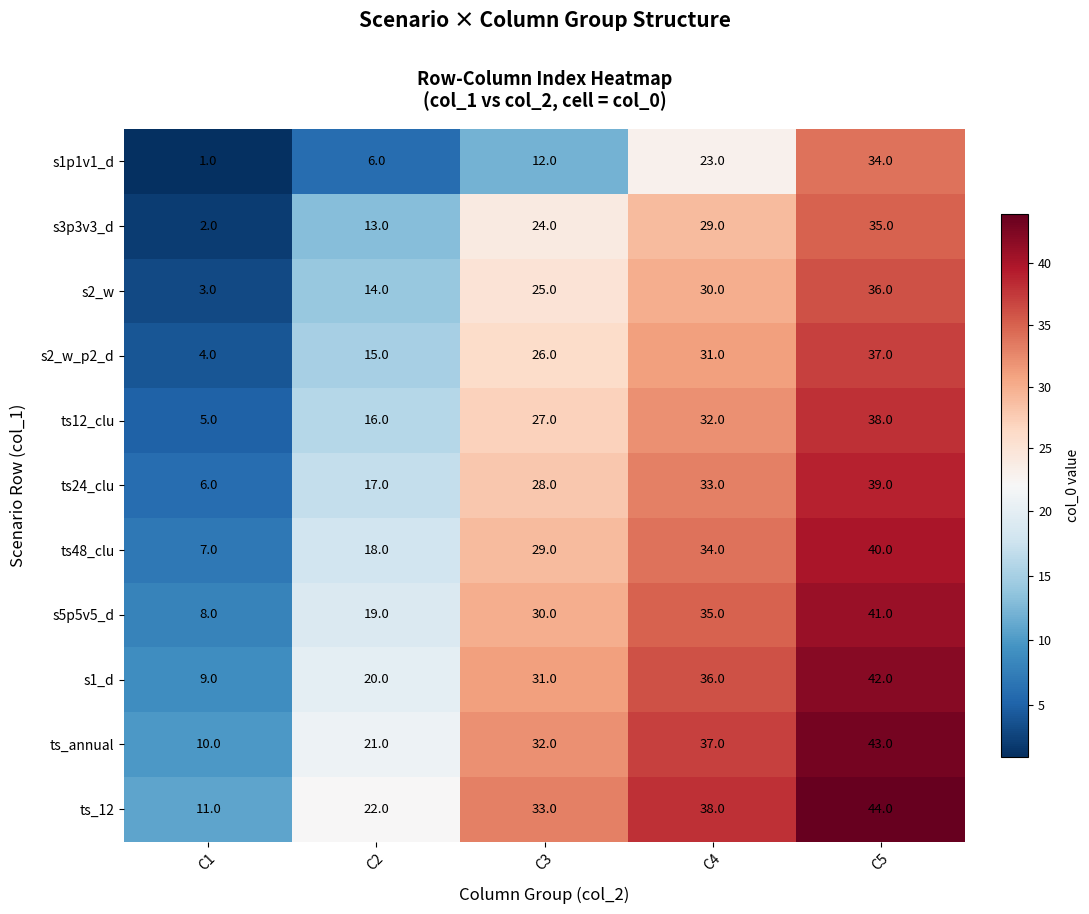

Rank the series at C5 from highest to lowest value.

ts_12, ts_annual, s1_d, s5p5v5_d, ts48_clu, ts24_clu, ts12_clu, s2_w_p2_d, s2_w, s3p3v3_d, s1p1v1_d